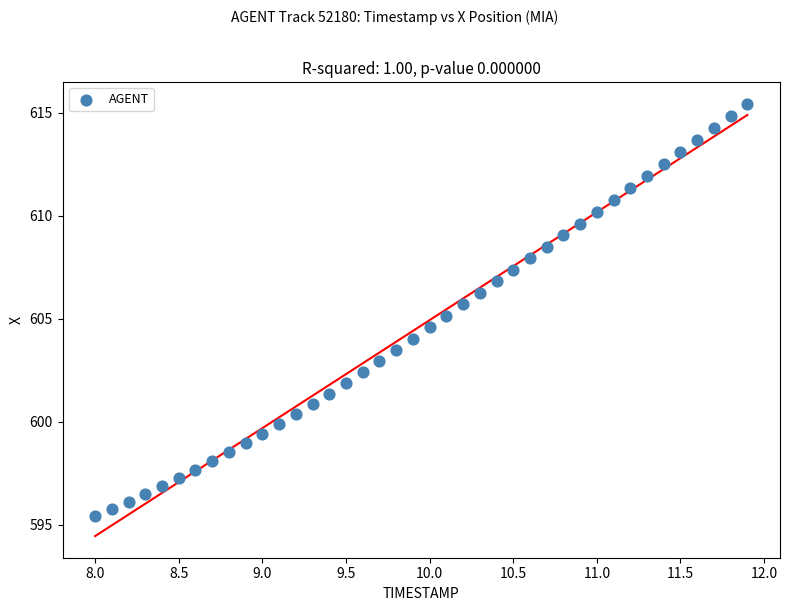

What is the range of Y values (max minus min)?

20.0